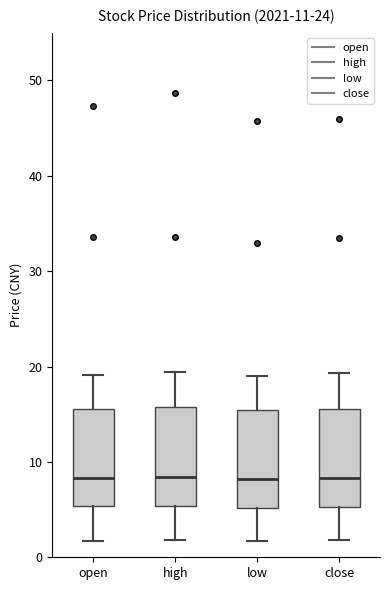

Reading left to right, transcribe this box plot: for each box, give where its median line is, the range the box spans, and where its two whiskers end, as read against the y-axis. The values are not printed on the chart, so give them approximately, as read against the axis.

open: median 8, box 5 to 16, whiskers 2 to 19
high: median 8, box 5 to 16, whiskers 2 to 19
low: median 8, box 5 to 15, whiskers 2 to 19
close: median 8, box 5 to 16, whiskers 2 to 19